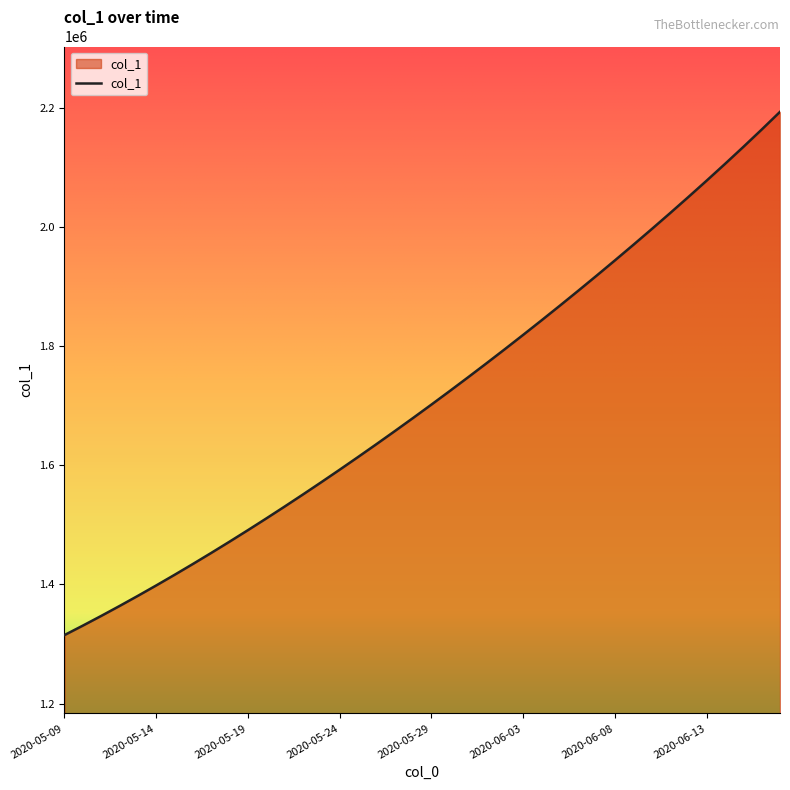

True or false: there are more than 2 points higher than both neighbors.

False